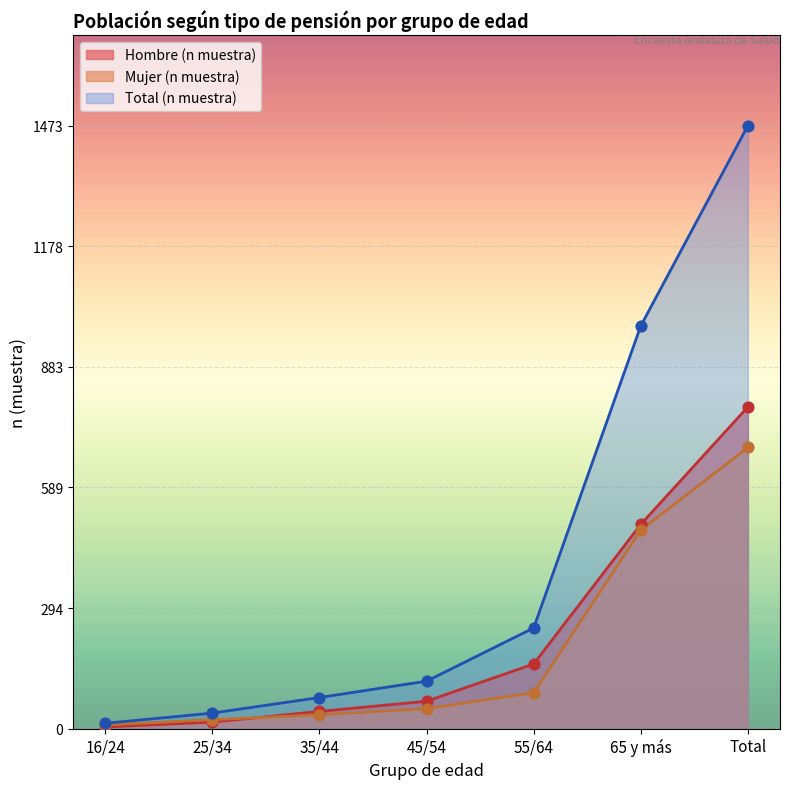

Which series reaches the minimum Y coordinate?

Hombre (n muestra)